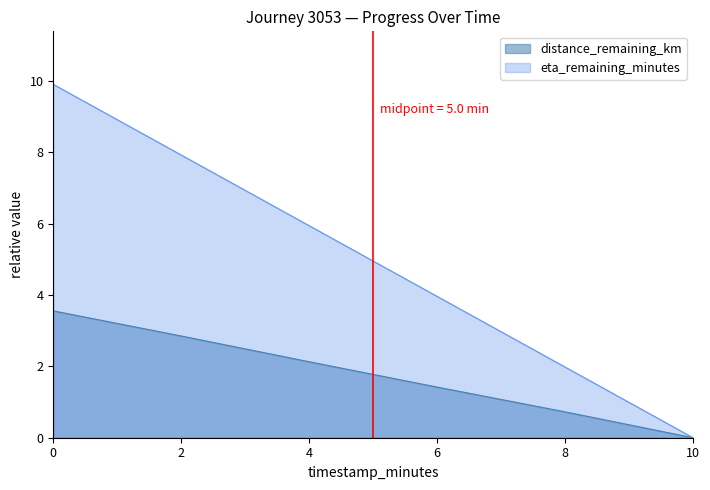

At 0, list the series in order from largest to smallest.

eta_remaining_minutes, distance_remaining_km